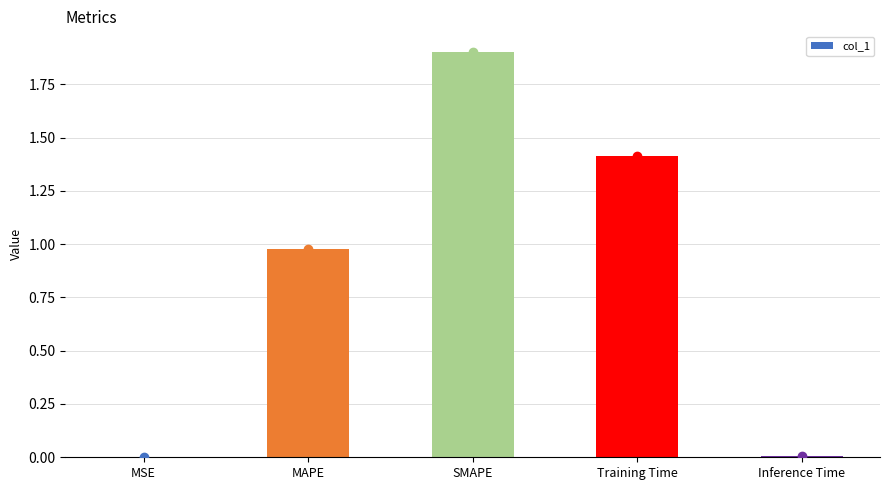

What is the approximate value at SMAPE?

1.9